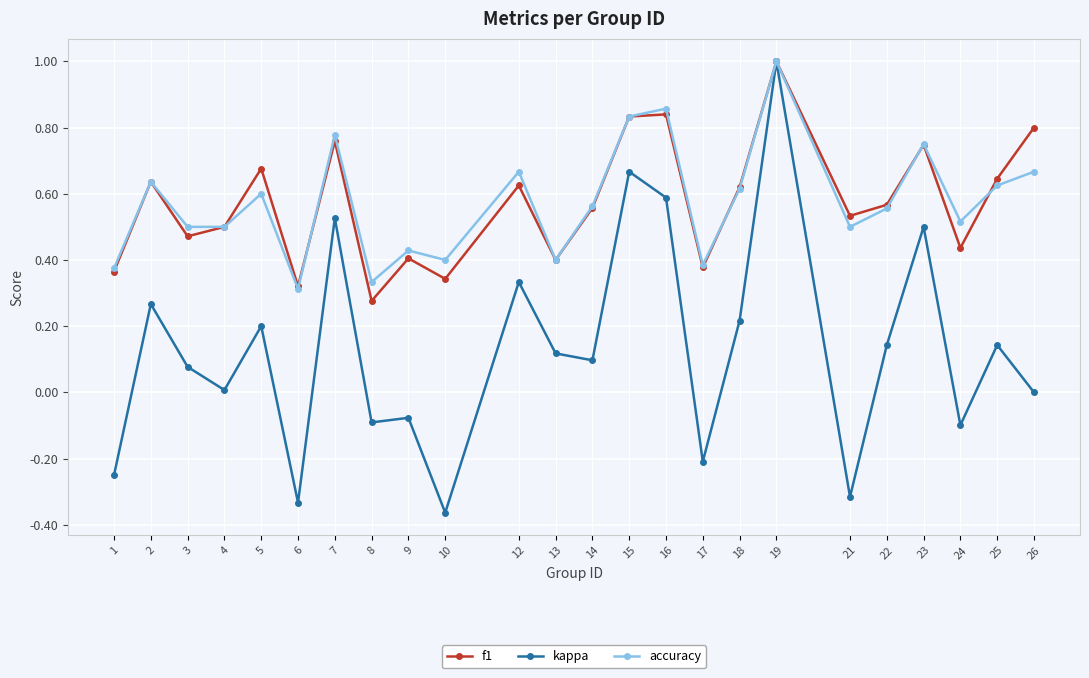

What is the sum of all f1 values?

13.7